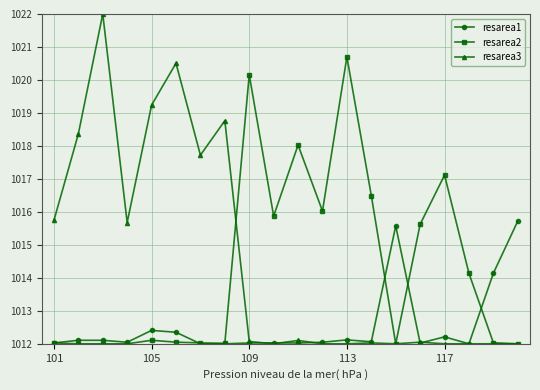

Which series has the widest spread of values?

resarea3